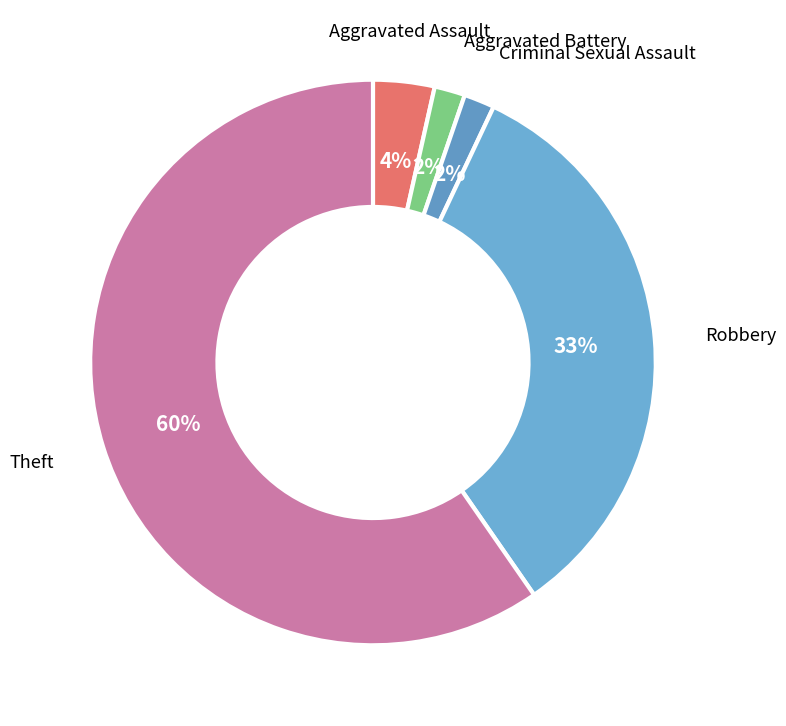

Which category has the smallest portion of the pie?

Aggravated Battery